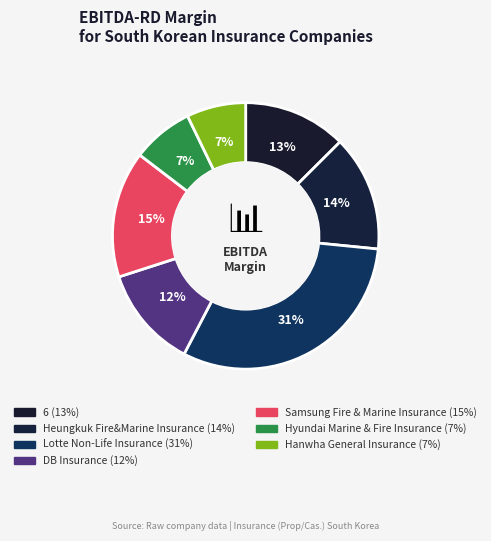

True or false: 6 accounts for 13% of the total.

True